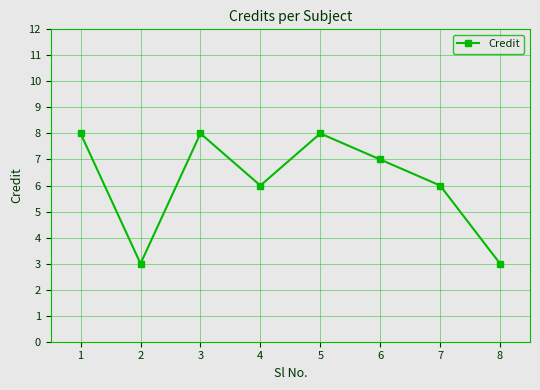

What is the difference between the maximum and minimum values?

5